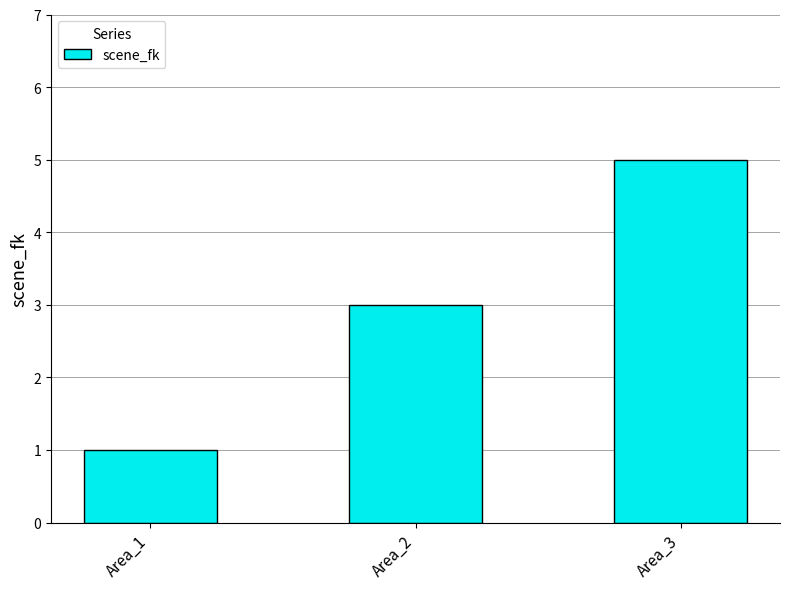

What is the greatest value displayed?

5